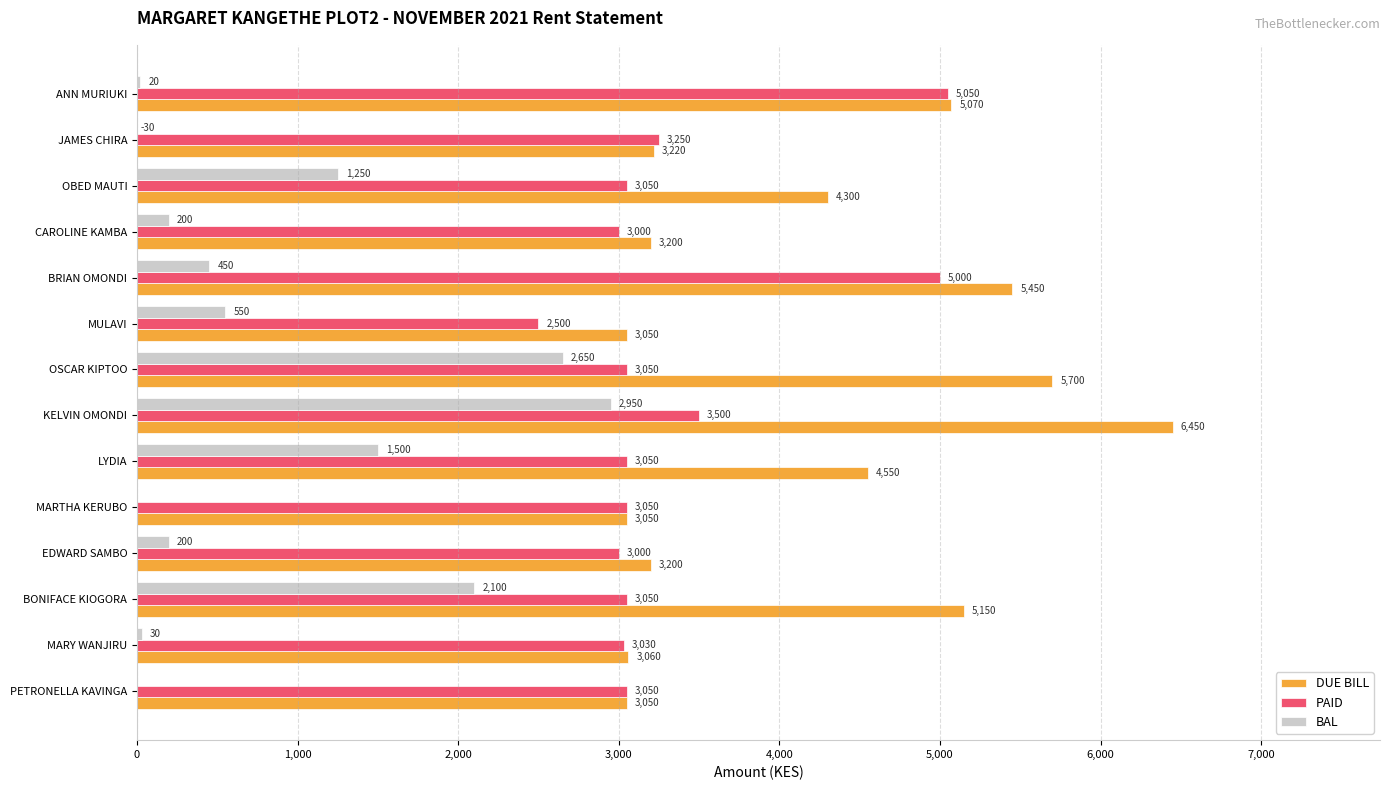

What is the highest value of the DUE BILL series?

6450